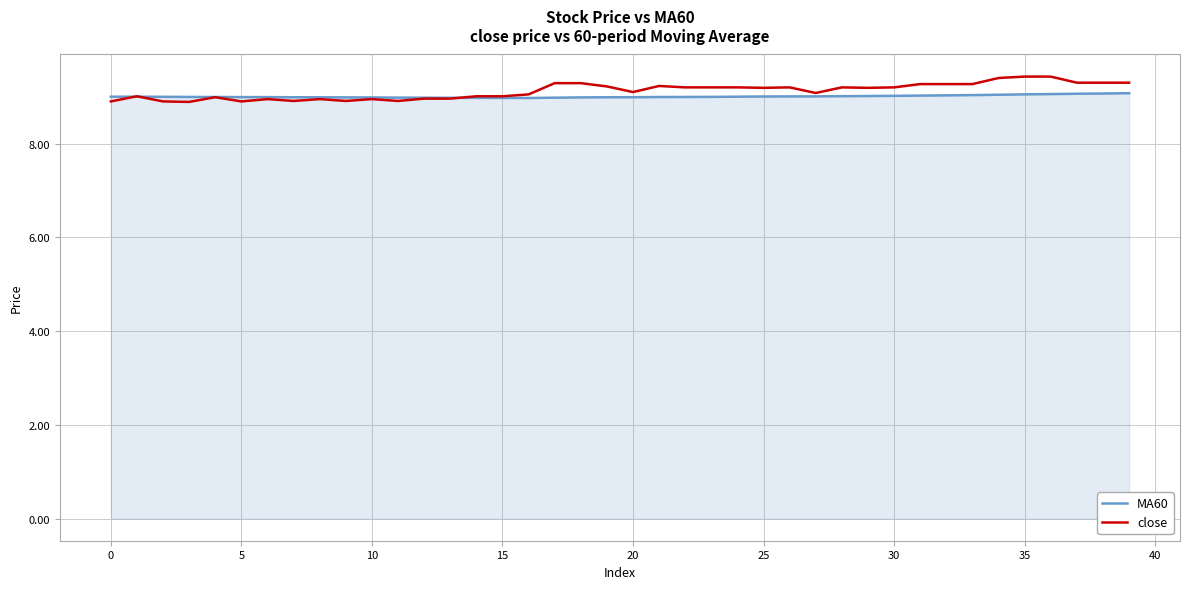

What is the maximum value for MA60?

9.1